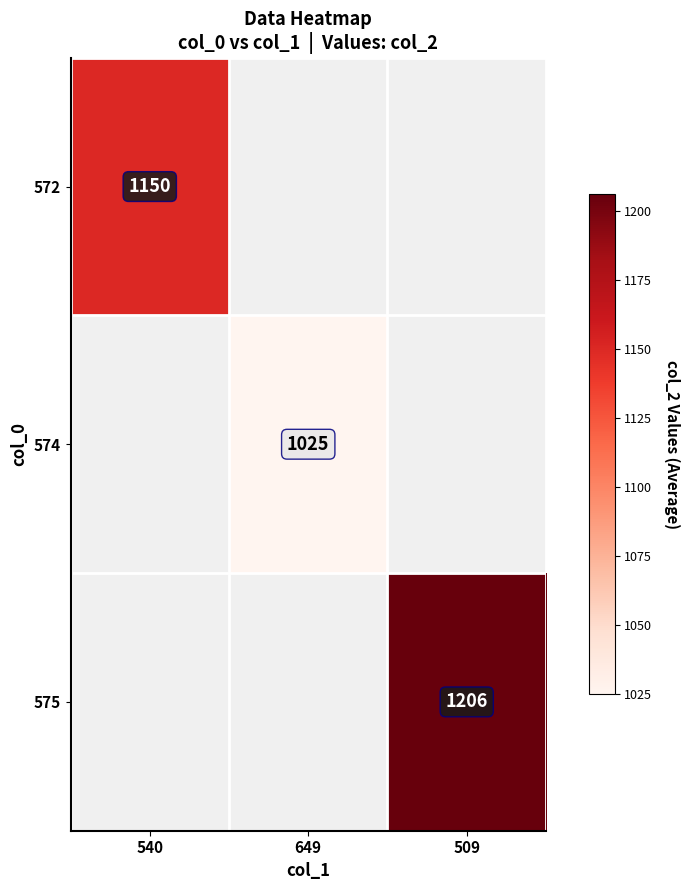

Is it true that 575 equals 1802 at 509?

False